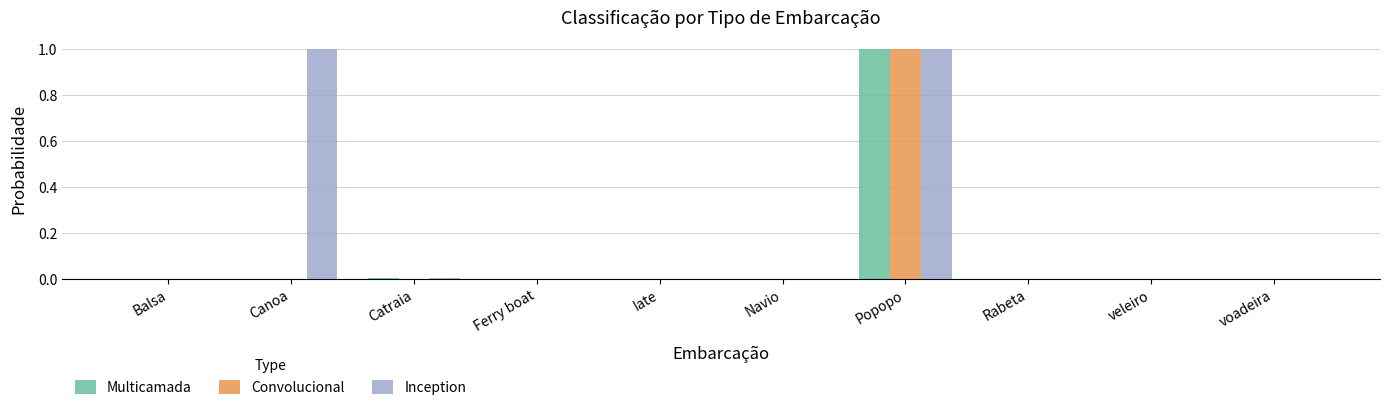

Which series has the largest total across all categories?

Inception